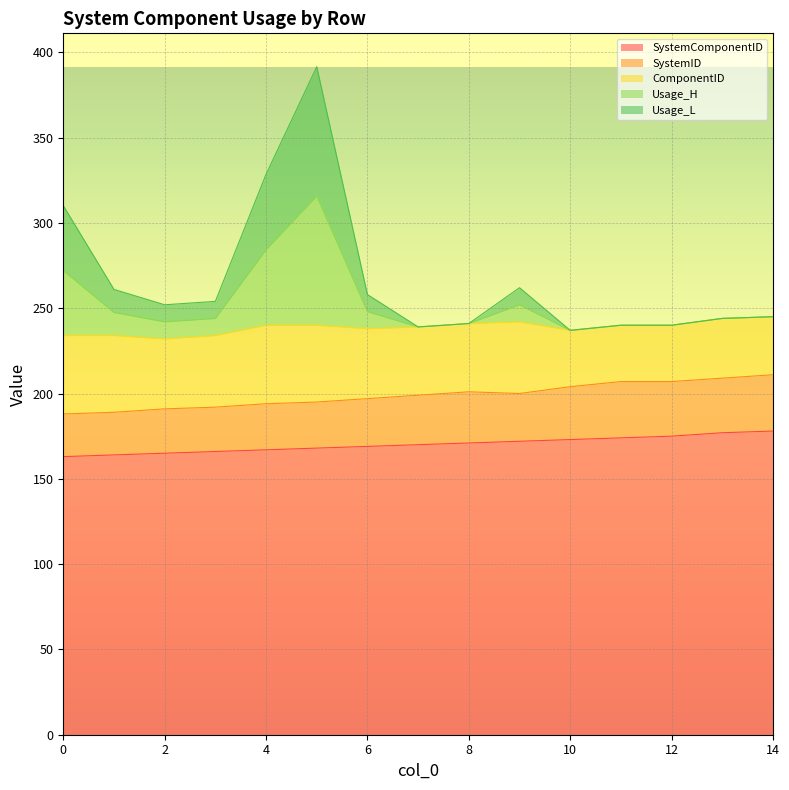

The value of SystemID at 2 is 191.0. True or false?

True